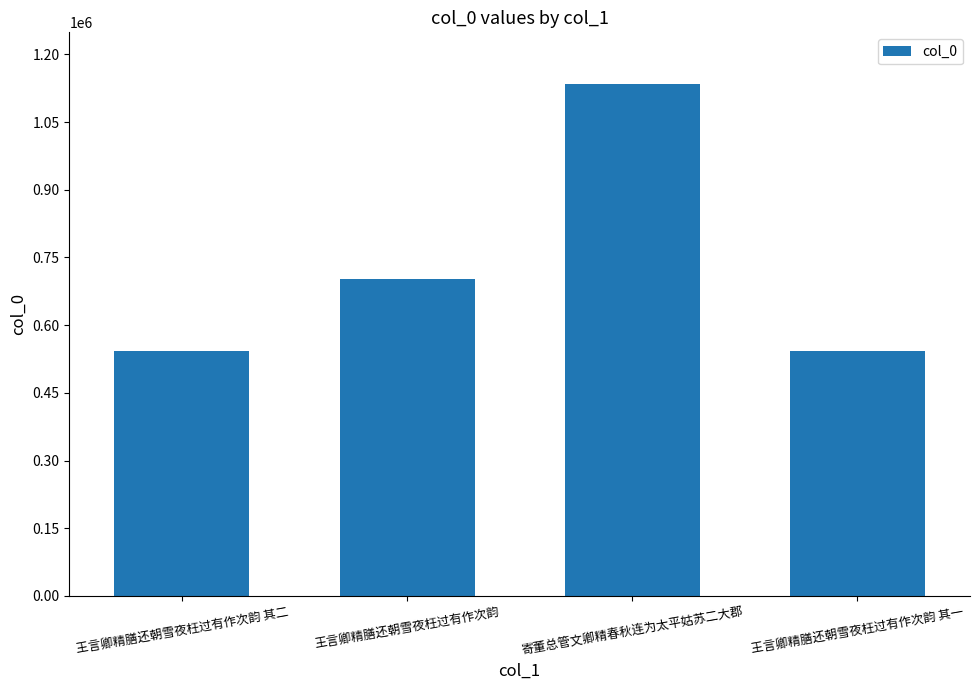

Which has a higher value, 王言卿精膳还朝雪夜枉过有作次韵 其一 or 寄董总管文卿精春秋连为太平姑苏二大郡?

寄董总管文卿精春秋连为太平姑苏二大郡